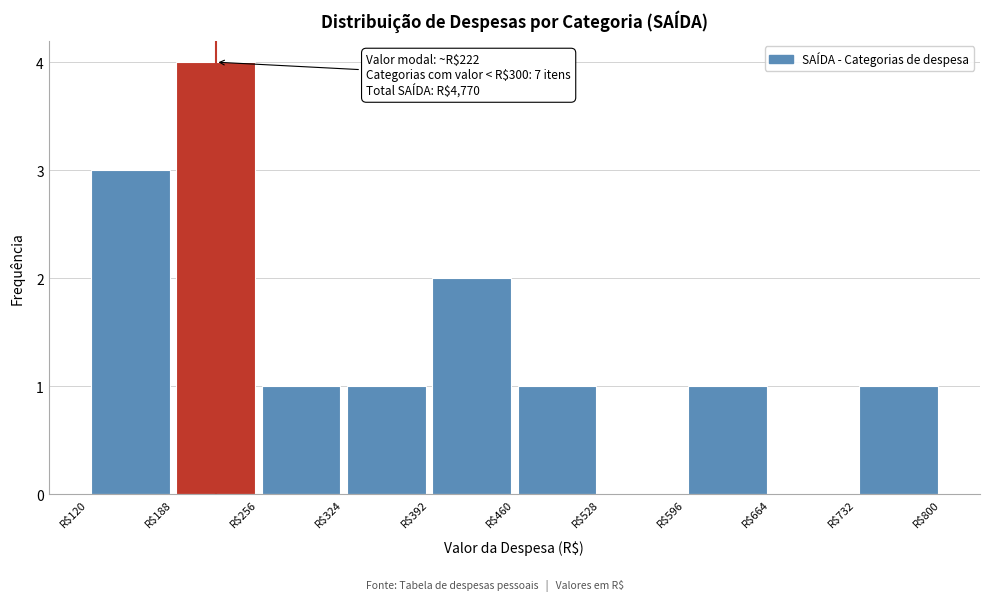

Which range on the x-axis has the tallest bar?

188 to 256